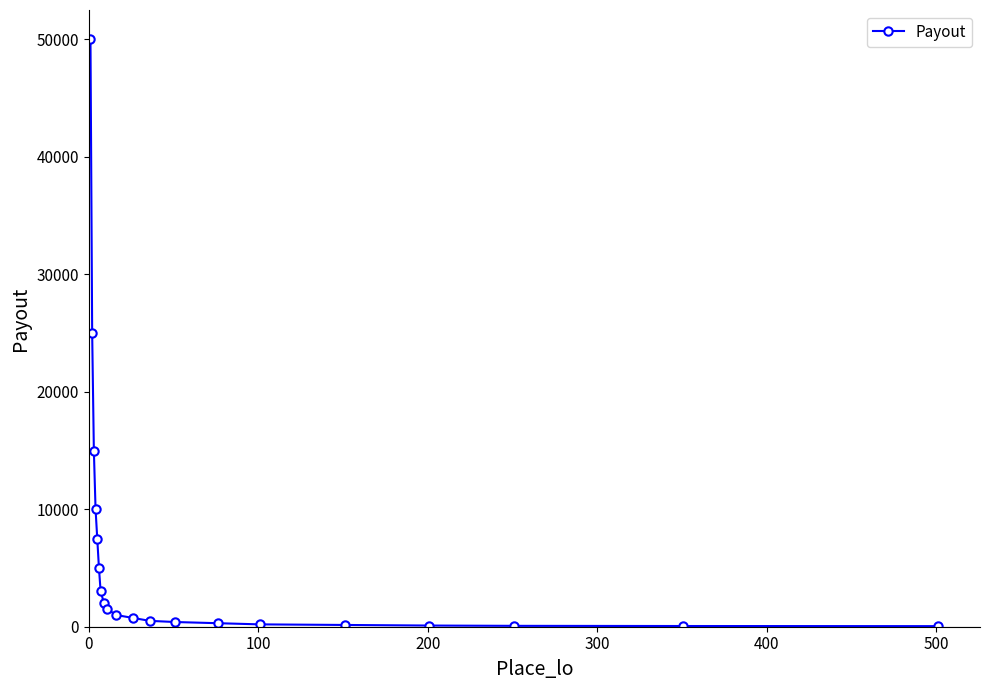

What is the average value?

6129